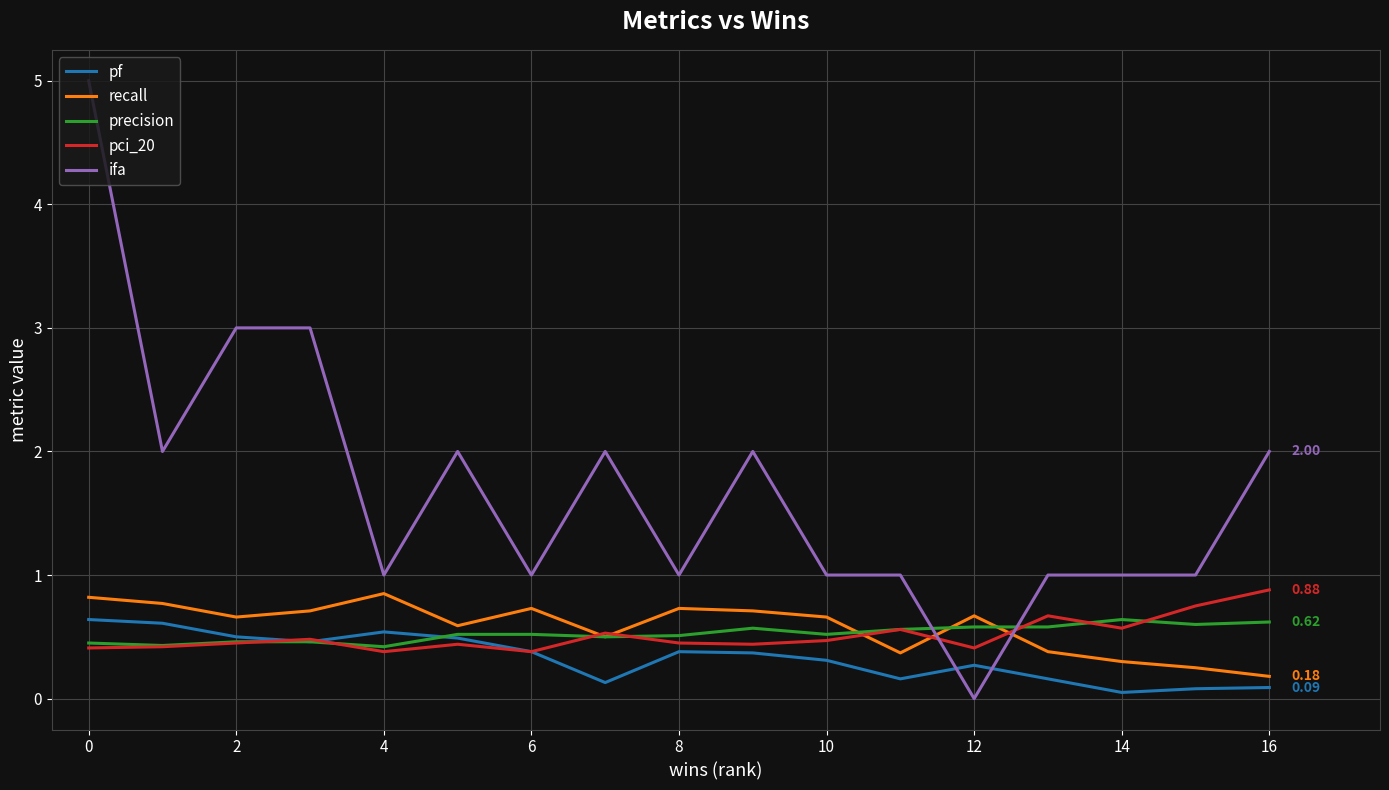

Which series ends up on top after the final intersection of pf and ifa?

ifa